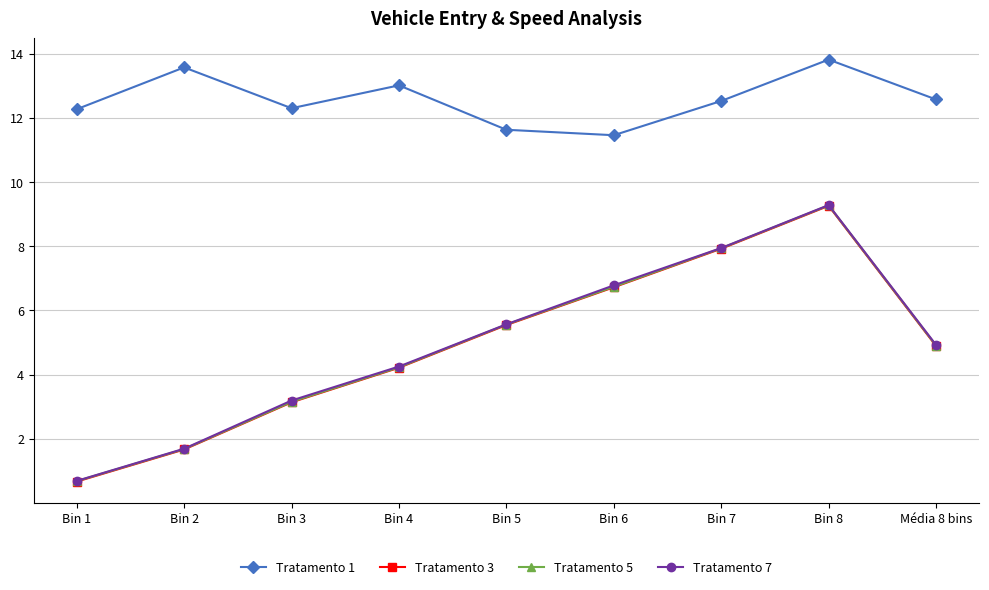

List the labels in order of Tratamento 3 value, smallest first.

Bin 1, Bin 2, Bin 3, Bin 4, Média 8 bins, Bin 5, Bin 6, Bin 7, Bin 8